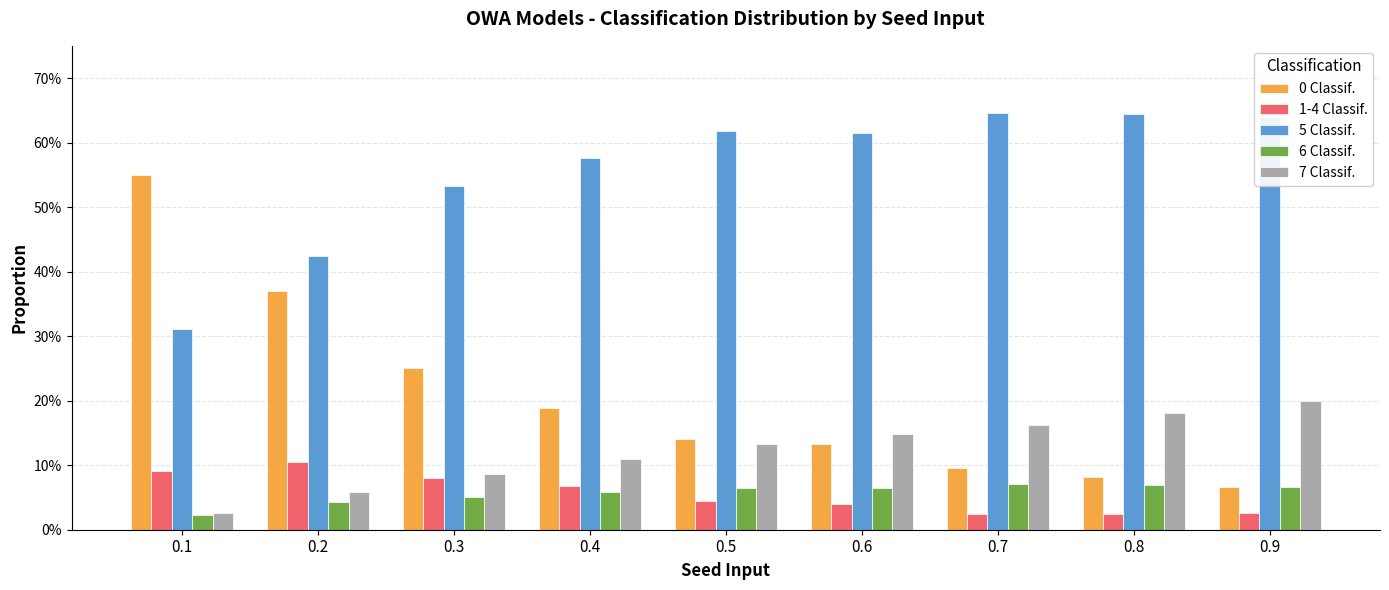

What value does the 6 Classif. series have at 0.6?

0.1